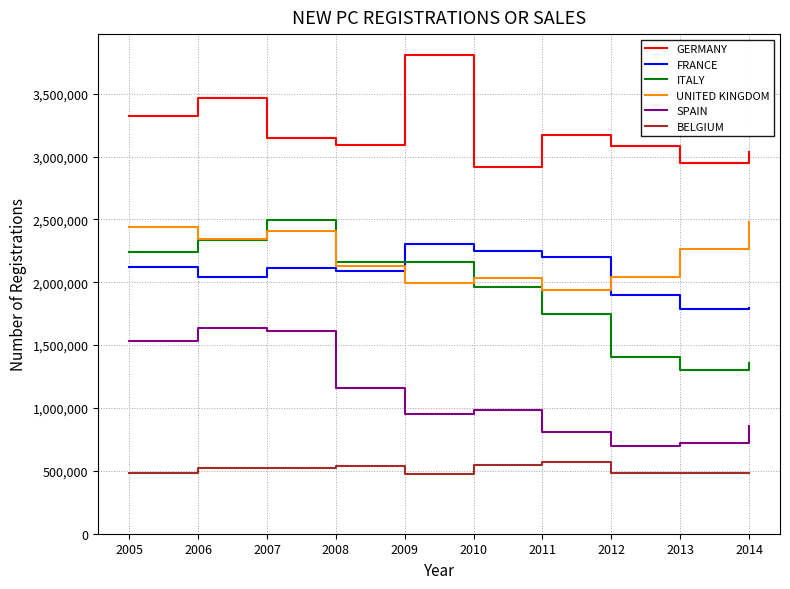

At 2014, list the series in order from smallest to largest.

BELGIUM, SPAIN, ITALY, FRANCE, UNITED KINGDOM, GERMANY